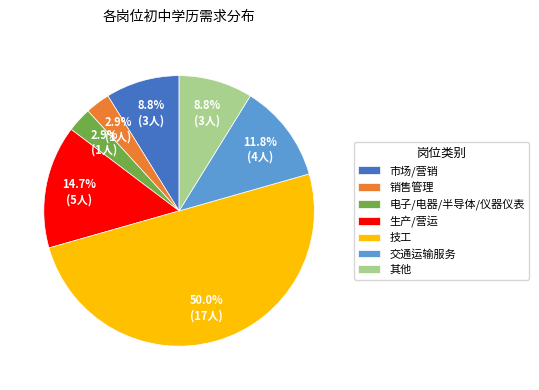

Does 其他 represent more than half of the total?

No